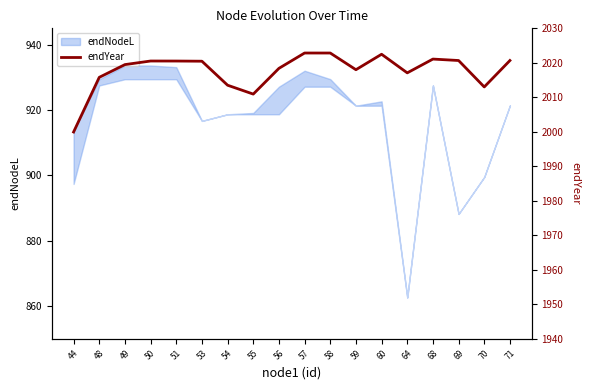

Is it true that the value at 50 is 2752.6?

False